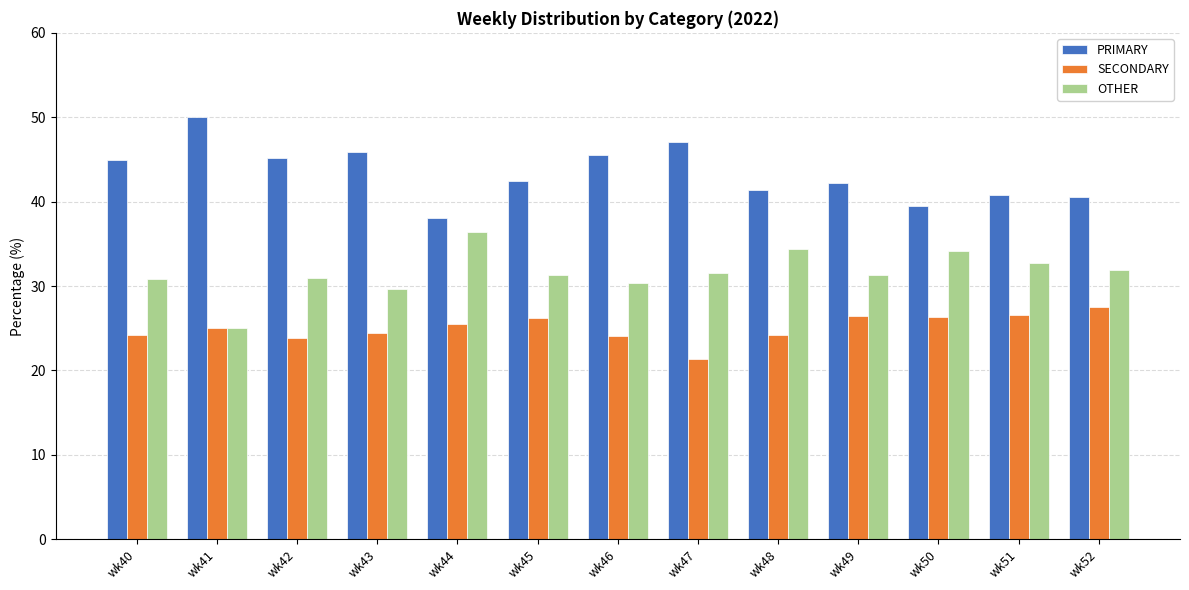

Is the value of OTHER at wk45 greater than the value of SECONDARY at wk42?

Yes